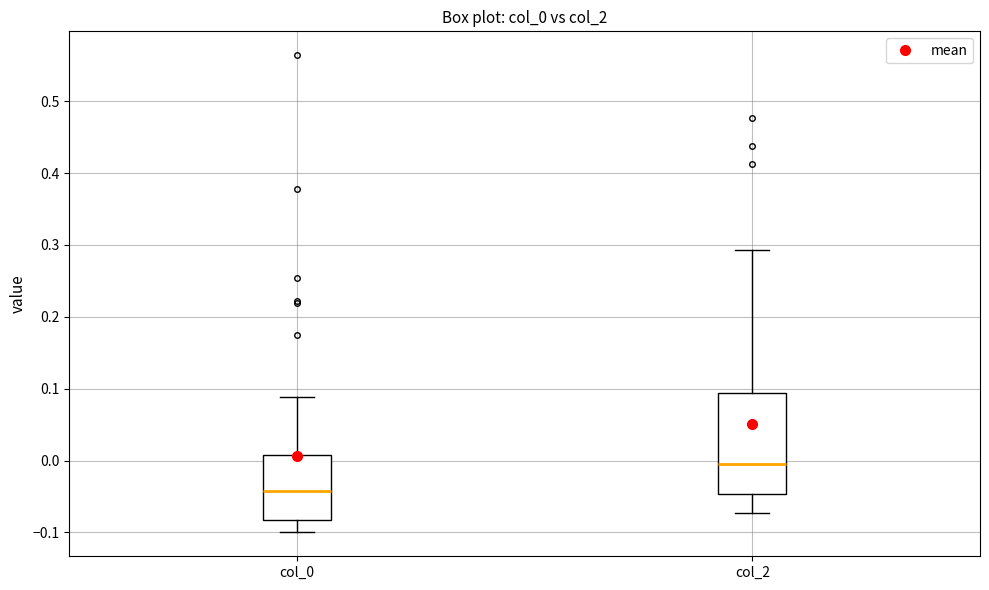

Where does the upper whisker of the box for col_0 end on the y-axis? The values are not printed on the chart, so give them approximately, as read against the axis.

0.09